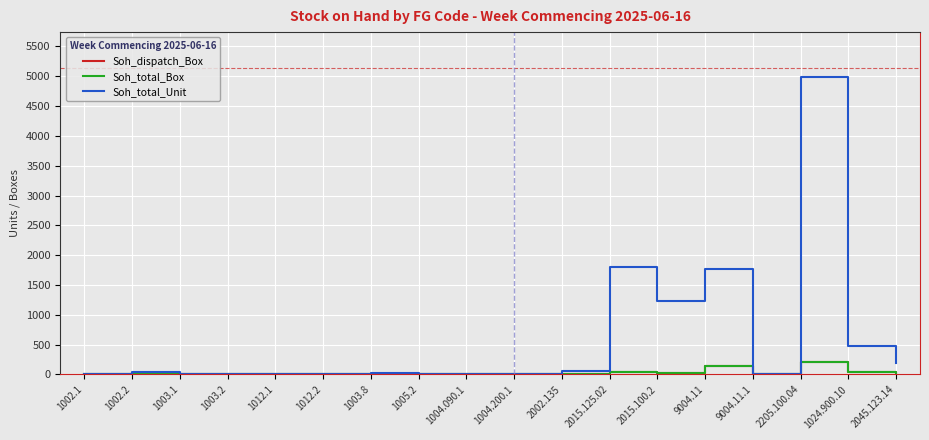

True or false: Soh_dispatch_Box and Soh_total_Unit intersect in this chart.

False